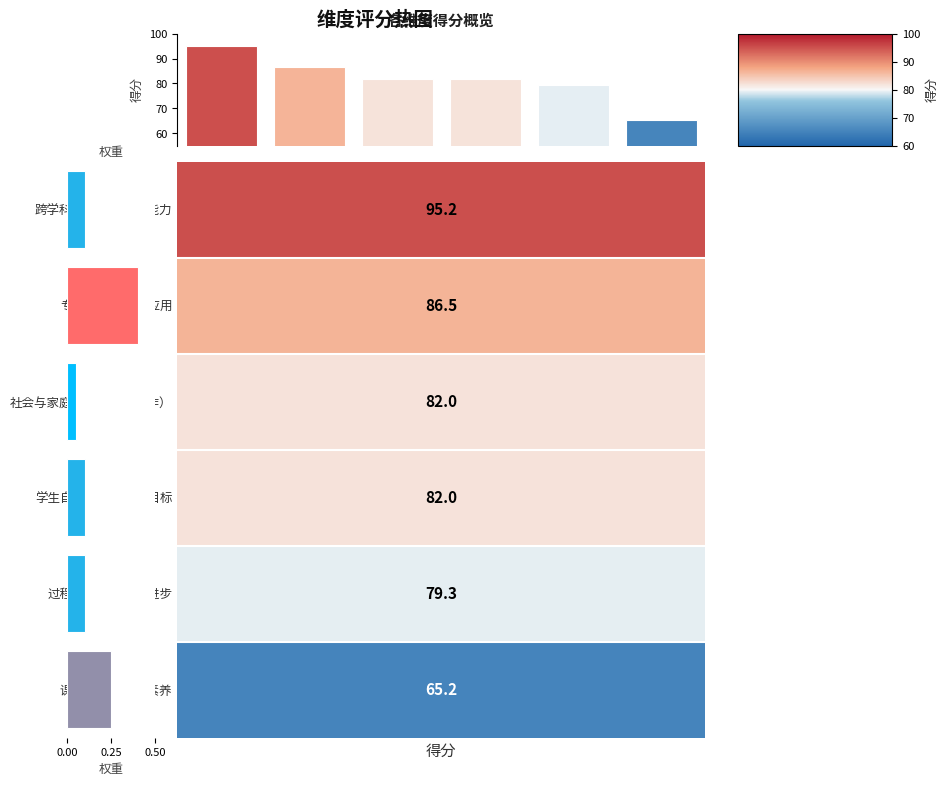

True or false: 权重 has a value of 0.2 at 跨学科深度融合应用能力.

False